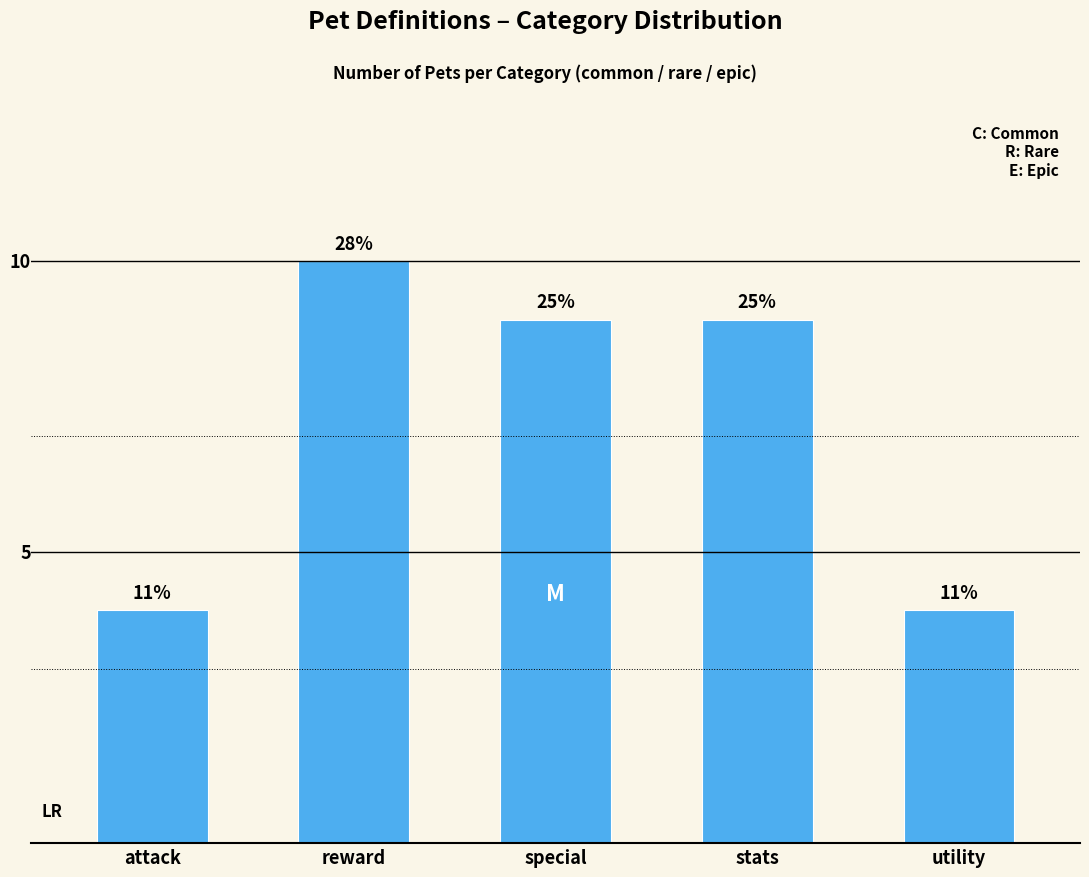

Does the chart contain any negative values?

No